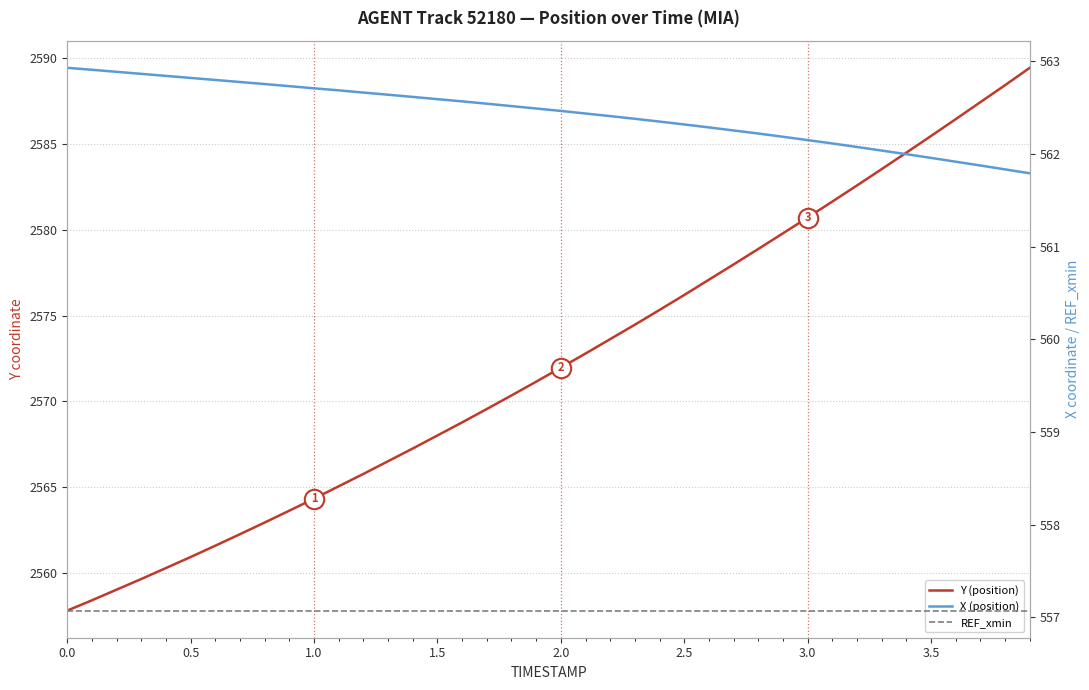

At 2.0, list the series in order from largest to smallest.

Y (position), X (position), REF_xmin